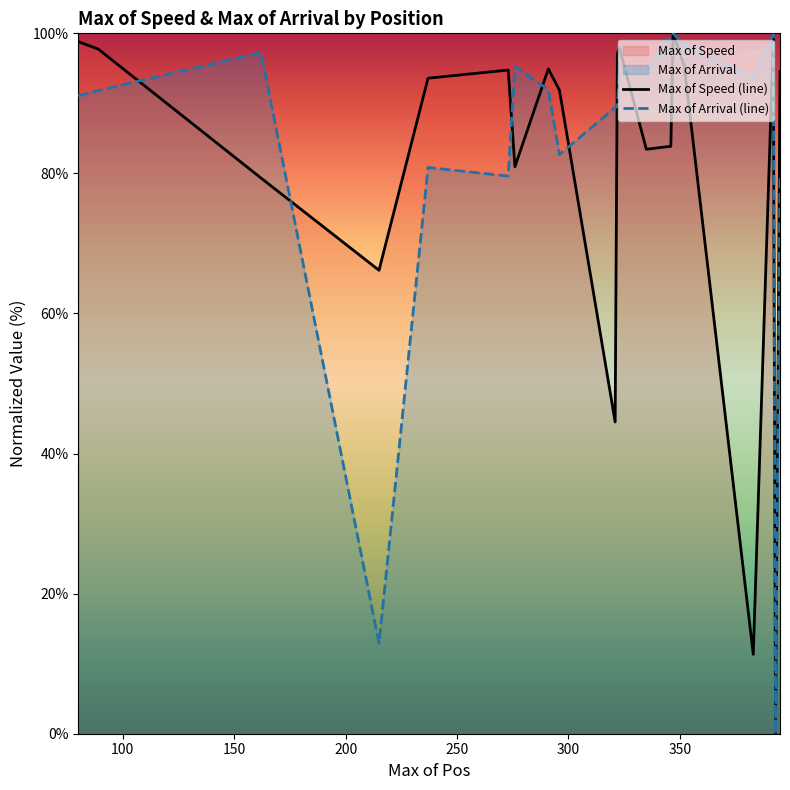

What is the highest value of the Max of Speed (line) series?

100.0